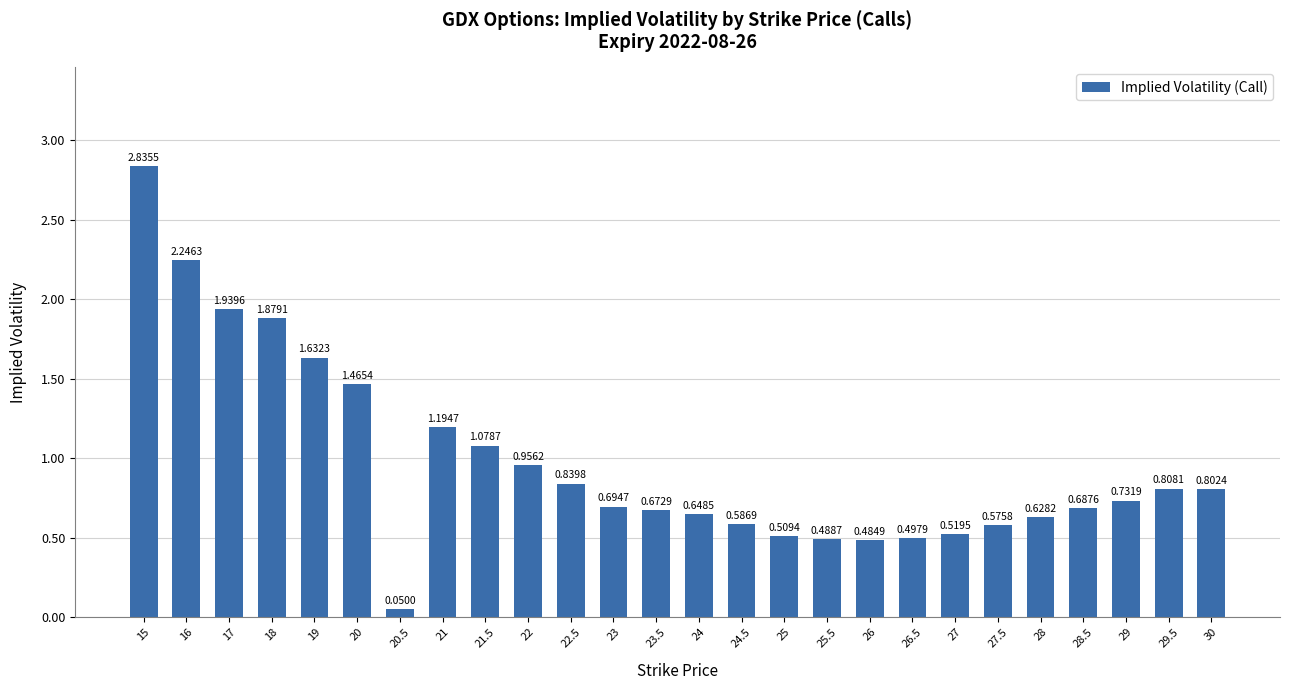

What is the sum of all values?

25.5